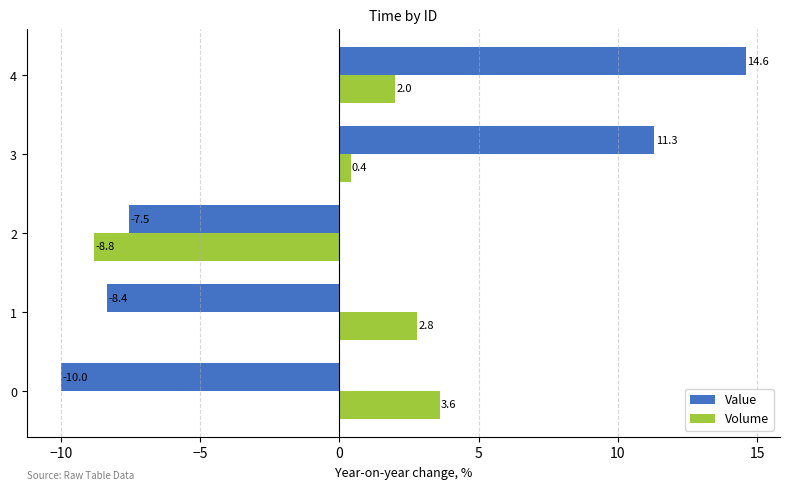

How many distinct data groups are displayed?

2